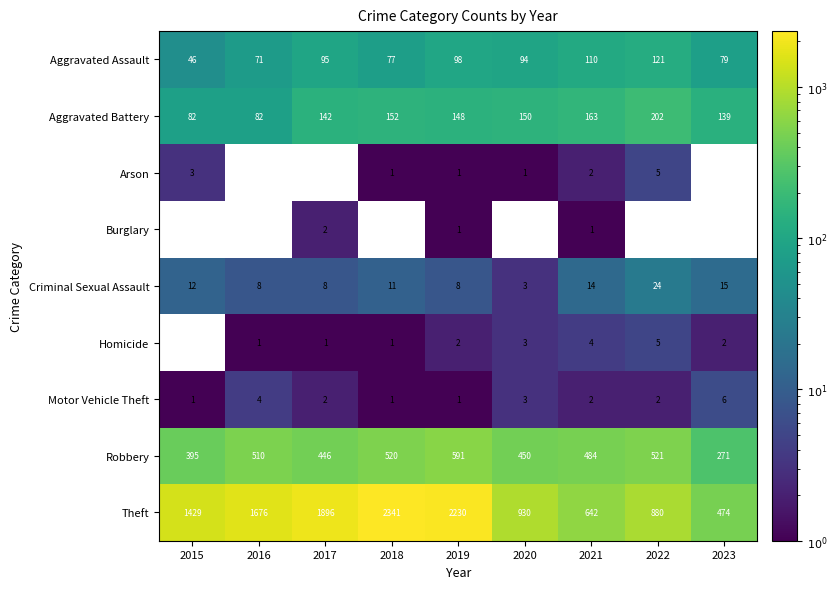

Which has a higher value, 2021 or 2018?

2021